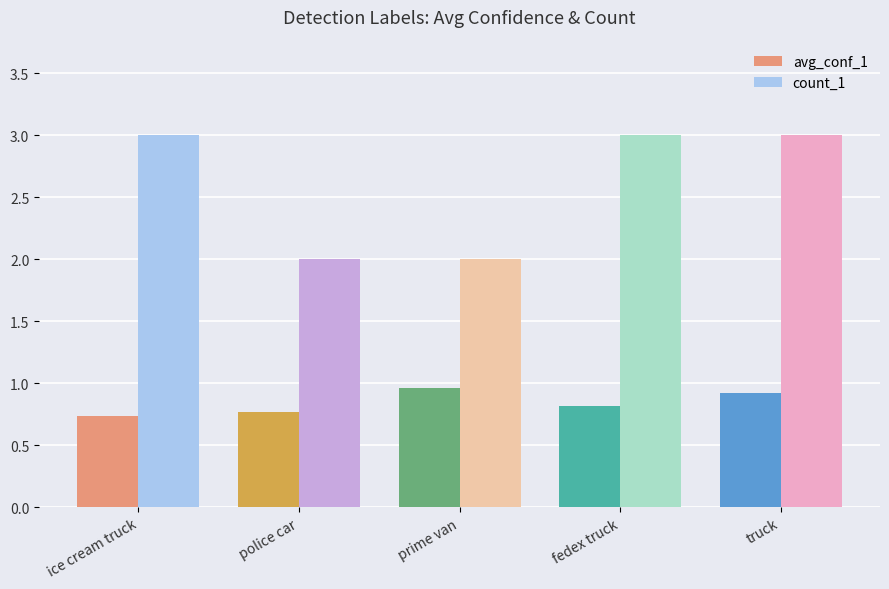

What is the lowest value of the count_1 series?

2.0